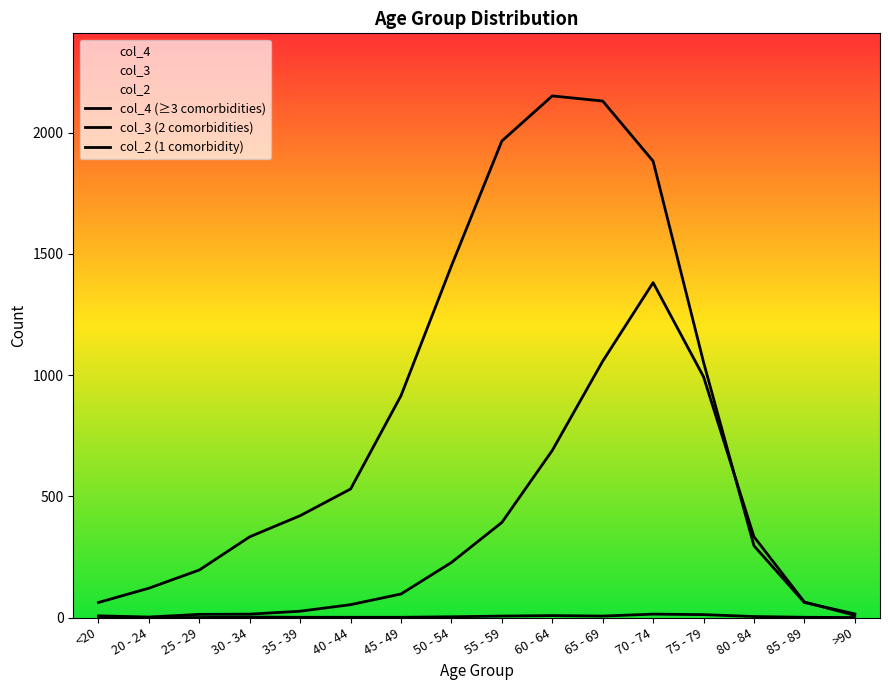

What is the total value across all series at 80 - 84?

633